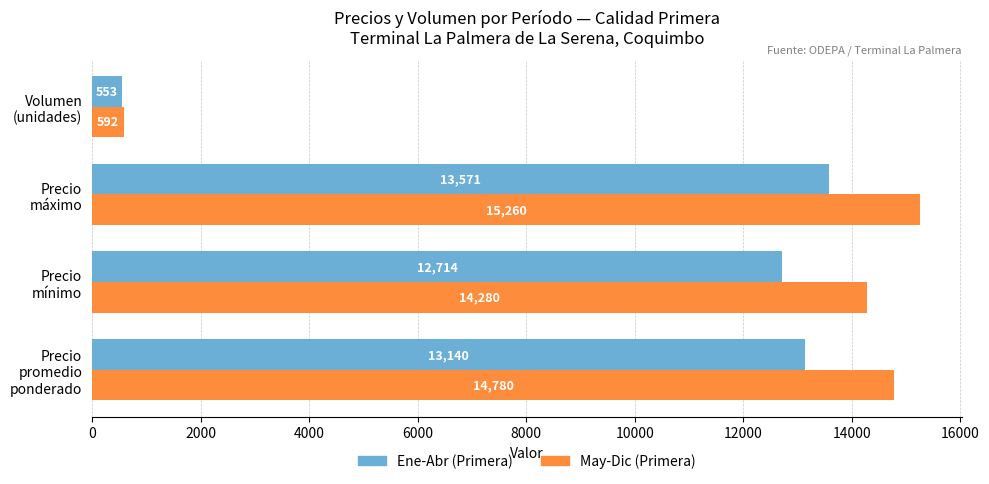

Which series has the largest total across all categories?

May-Dic (Primera)